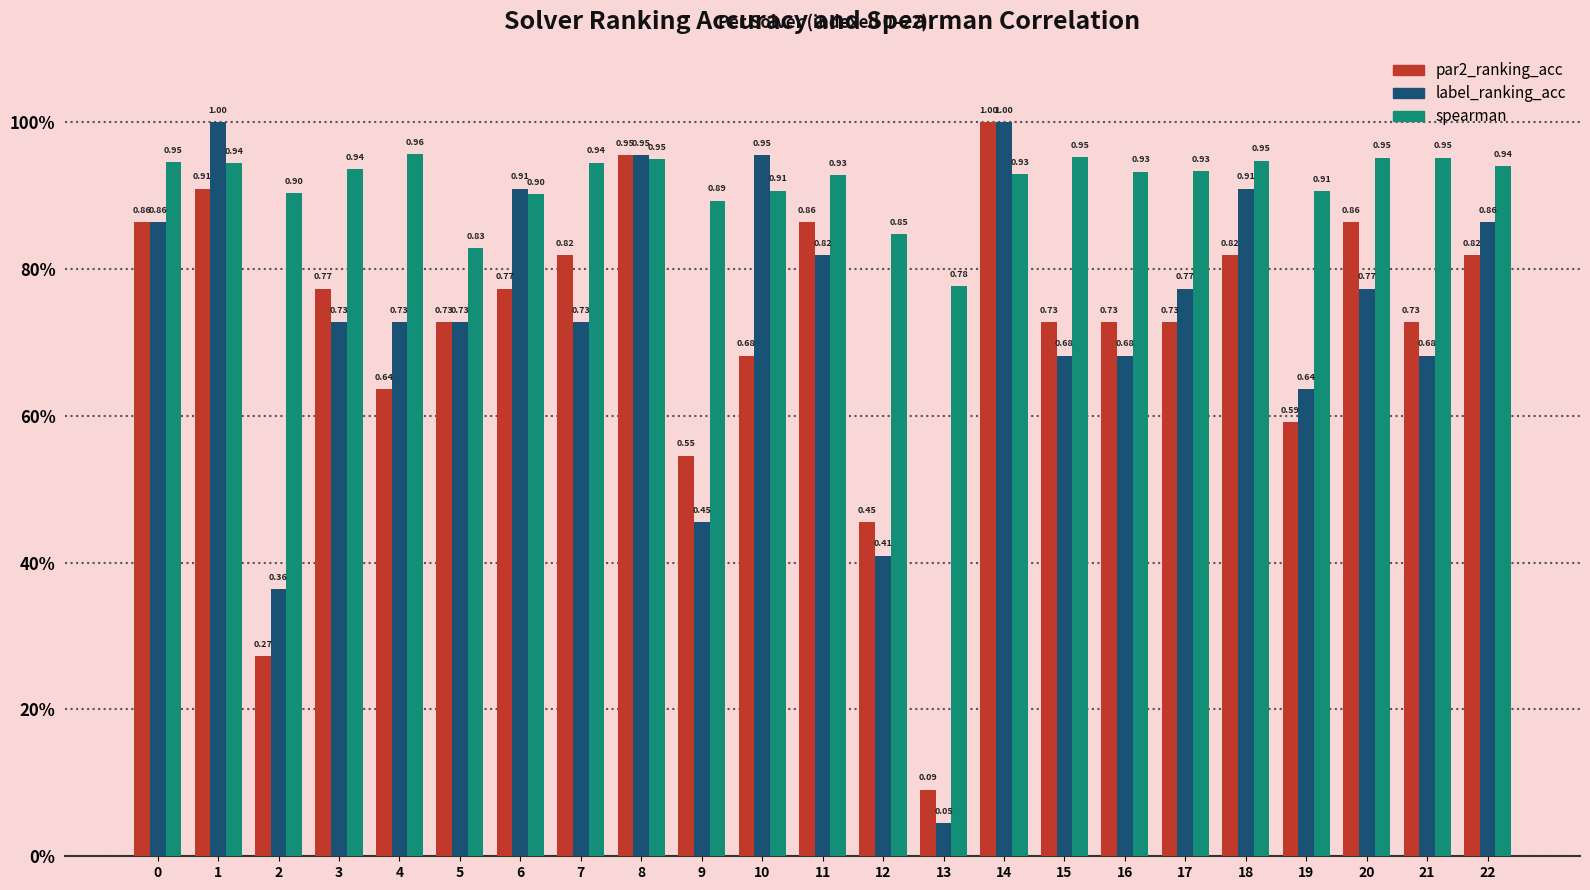

Reading left to right, what are all the values shown in this chart?

par2_ranking_acc: 0=0.9	1=0.9	2=0.3	3=0.8	4=0.6	5=0.7	6=0.8	7=0.8	8=1.0	9=0.5	10=0.7	11=0.9	12=0.5	13=0.1	14=1.0	15=0.7	16=0.7	17=0.7	18=0.8	19=0.6	20=0.9	21=0.7	22=0.8
label_ranking_acc: 0=0.9	1=1.0	2=0.4	3=0.7	4=0.7	5=0.7	6=0.9	7=0.7	8=1.0	9=0.5	10=1.0	11=0.8	12=0.4	13=0.0	14=1.0	15=0.7	16=0.7	17=0.8	18=0.9	19=0.6	20=0.8	21=0.7	22=0.9
spearman: 0=0.9	1=0.9	2=0.9	3=0.9	4=1.0	5=0.8	6=0.9	7=0.9	8=0.9	9=0.9	10=0.9	11=0.9	12=0.8	13=0.8	14=0.9	15=1.0	16=0.9	17=0.9	18=0.9	19=0.9	20=1.0	21=1.0	22=0.9